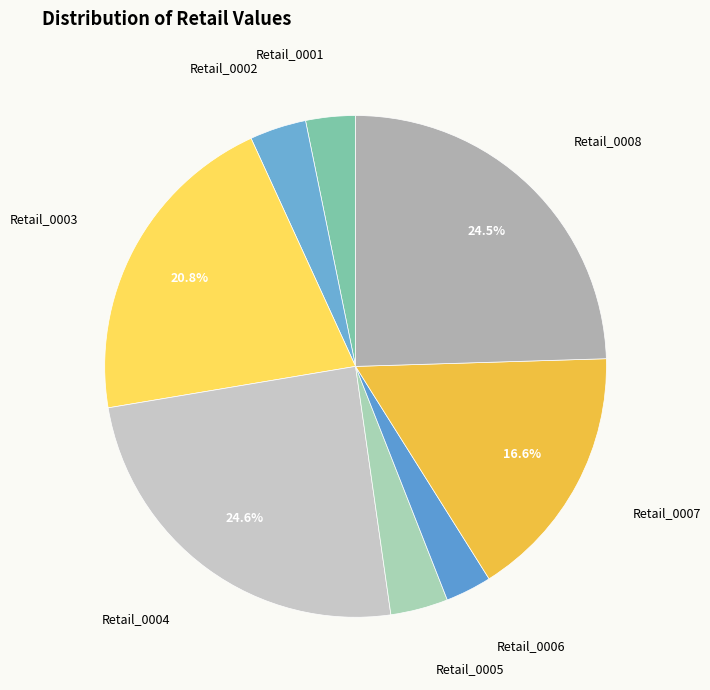

To the nearest percent, what is the difference between the largest and smallest slice percentages?

22%